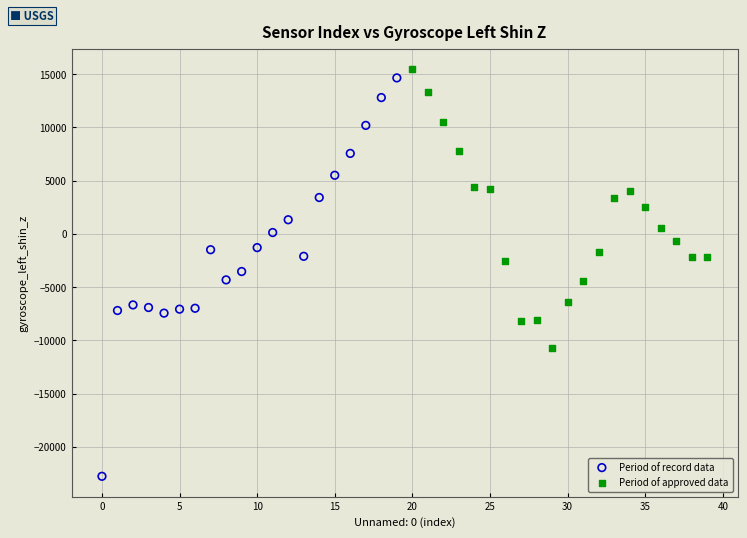

Which series contains the highest Y value?

Period of approved data